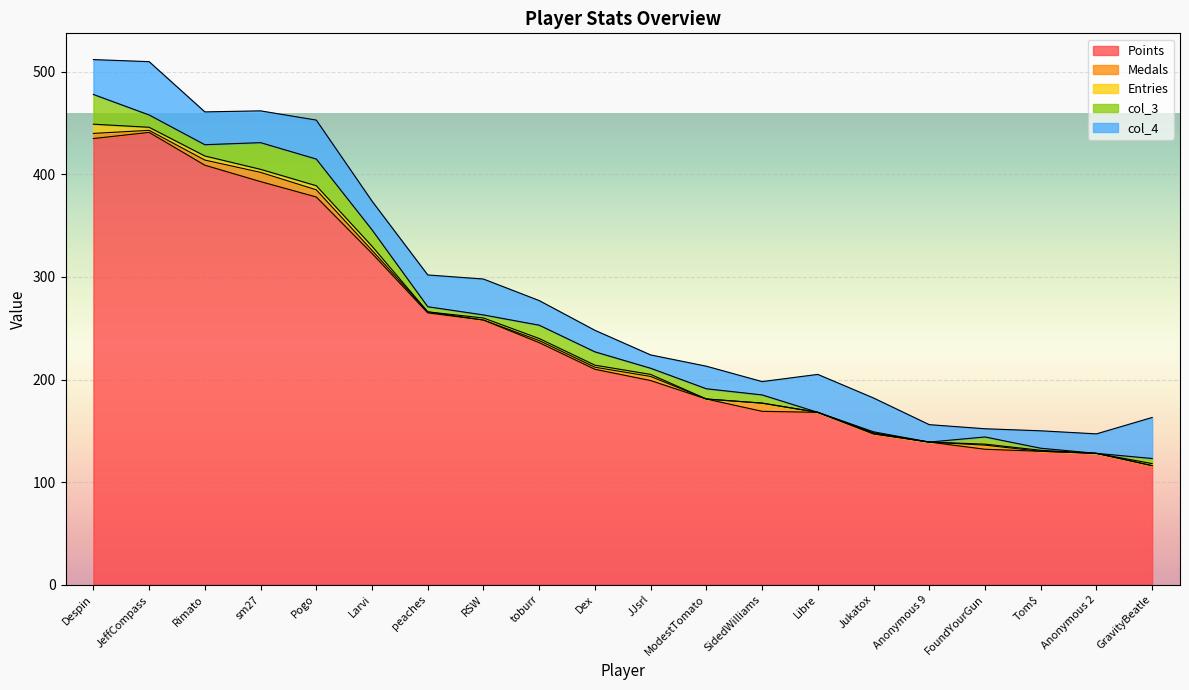

Does the chart display data point markers on the line(s)?

No